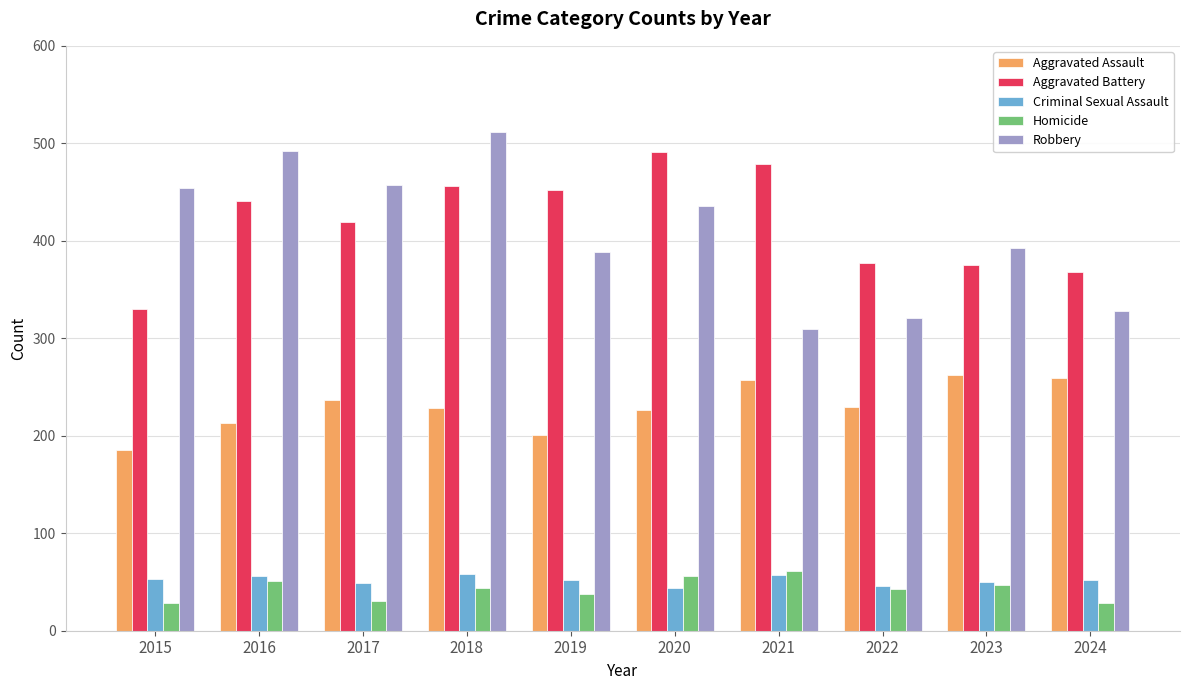

How many values in the Aggravated Battery series are below 441?

5